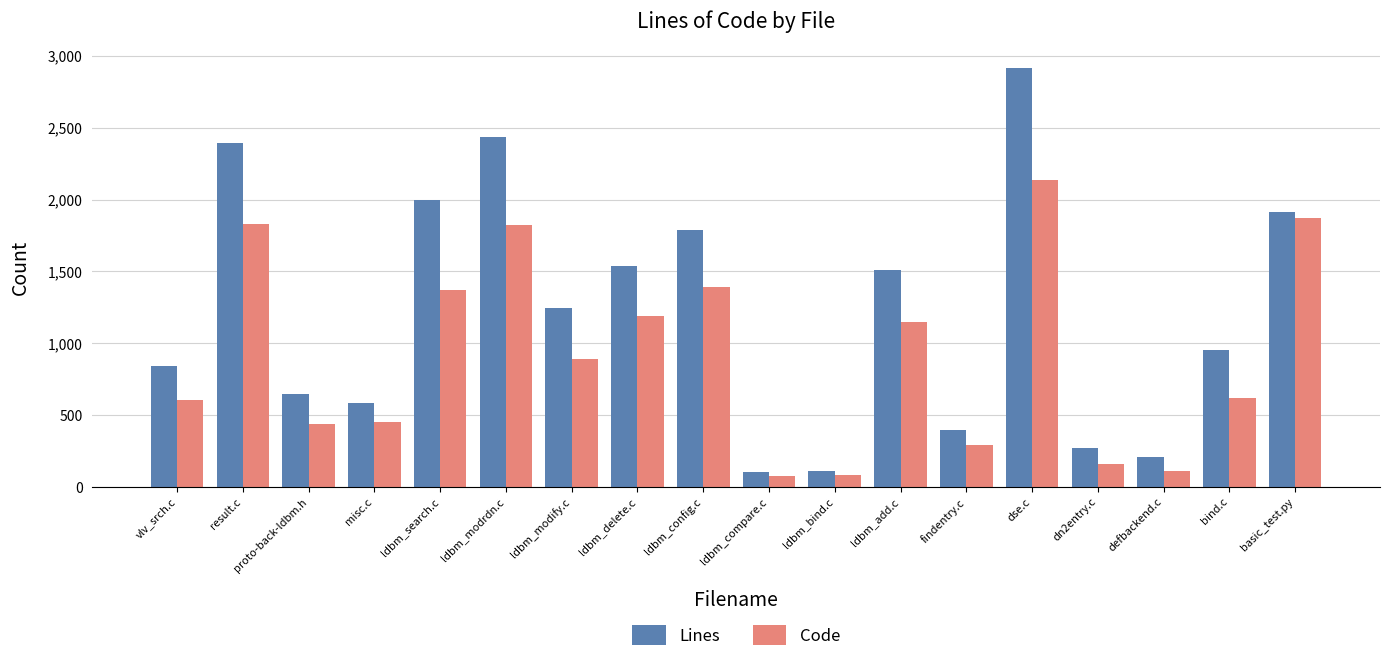

What is the label of the 5th bar from the left?

ldbm_search.c